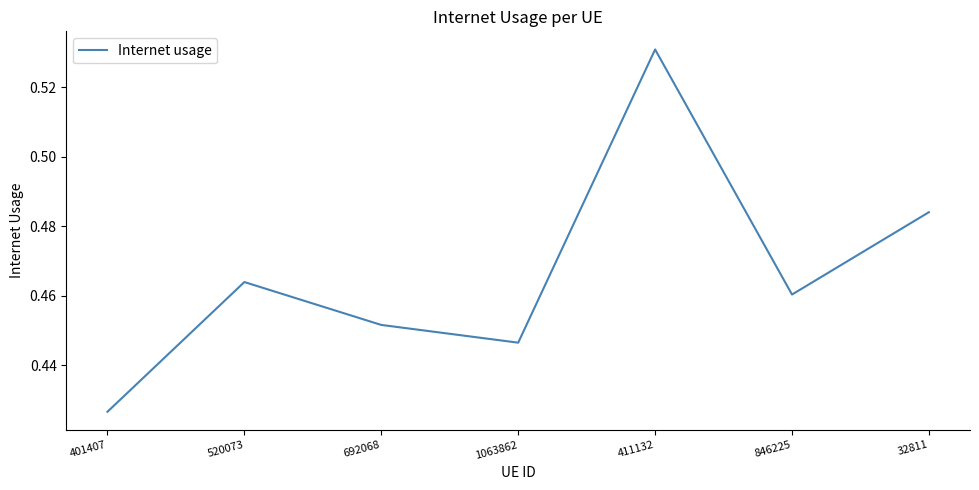

How many series are shown in this chart?

1